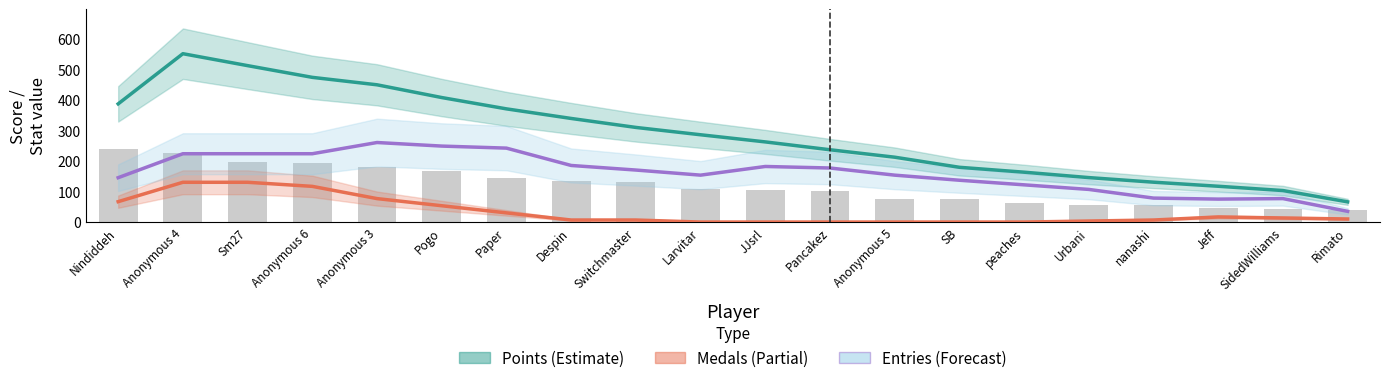

What is the label of the 20th bar from the left?

Rimato